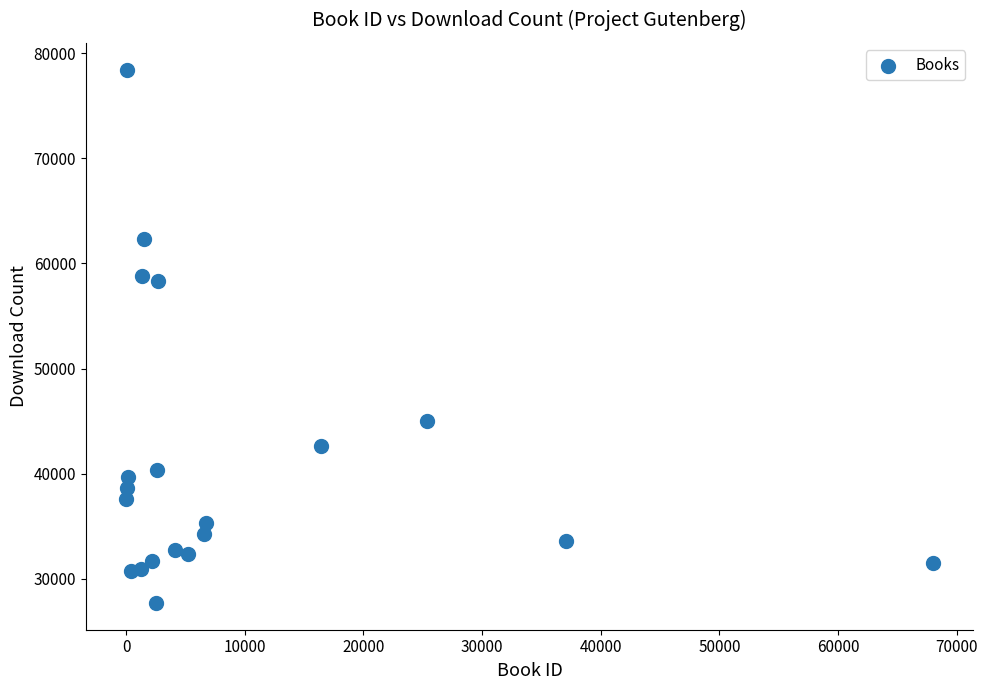

What is the range of Y values (max minus min)?

50790